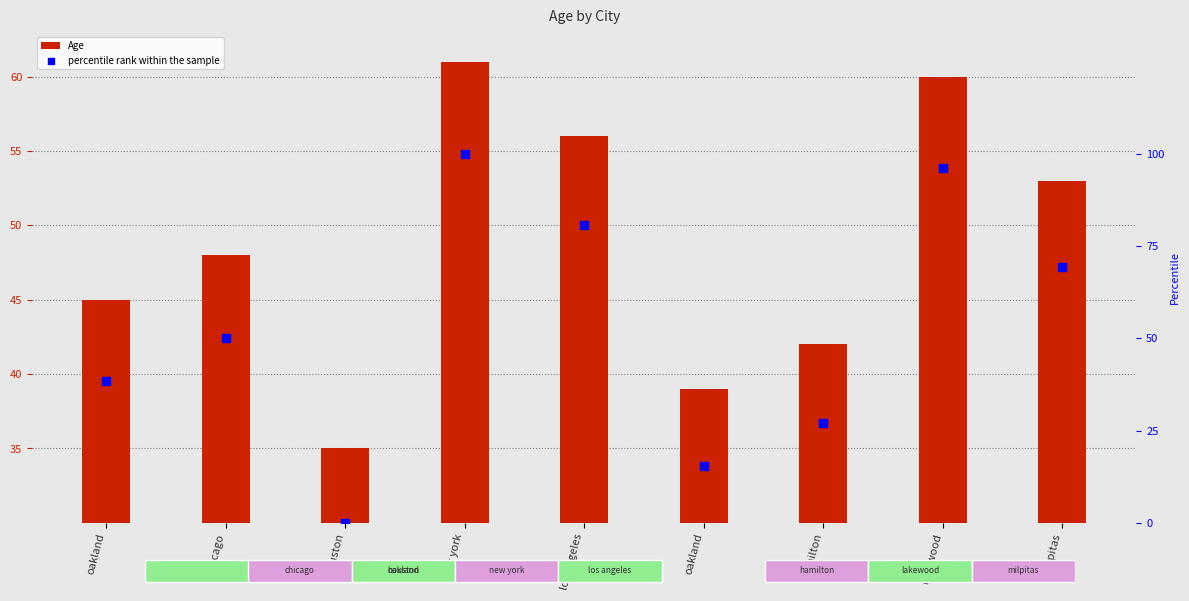

What are all the series names shown in the legend?

Age, percentile rank within the sample